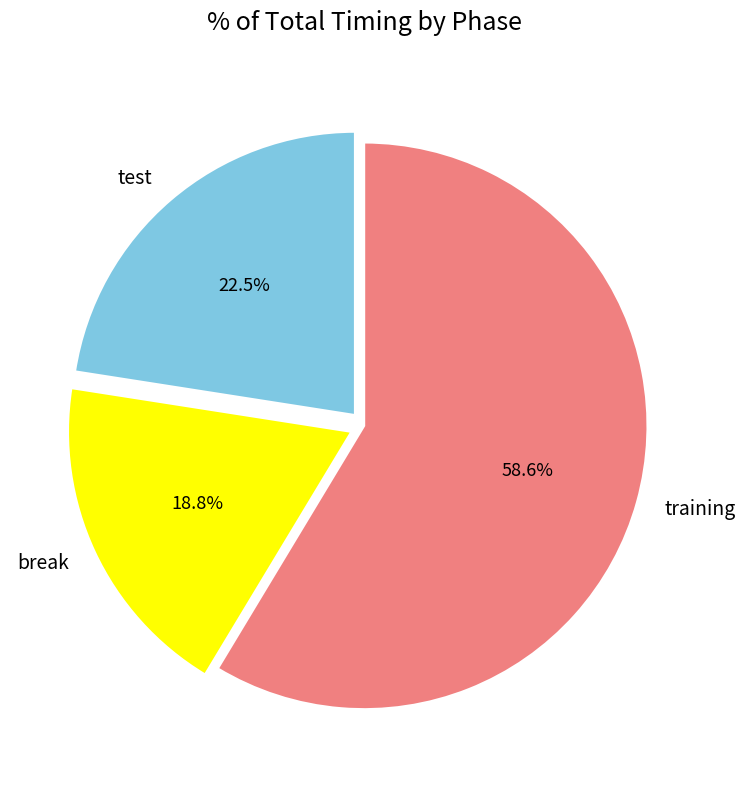

What is the largest slice in the pie chart?

training